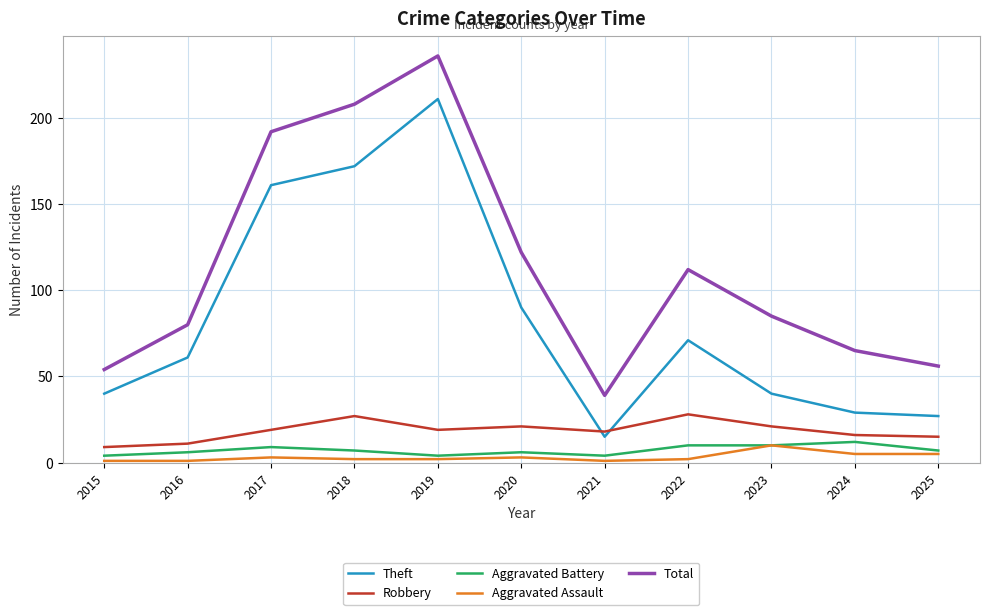

What is the difference between the Theft values at 2023 and 2024?

11